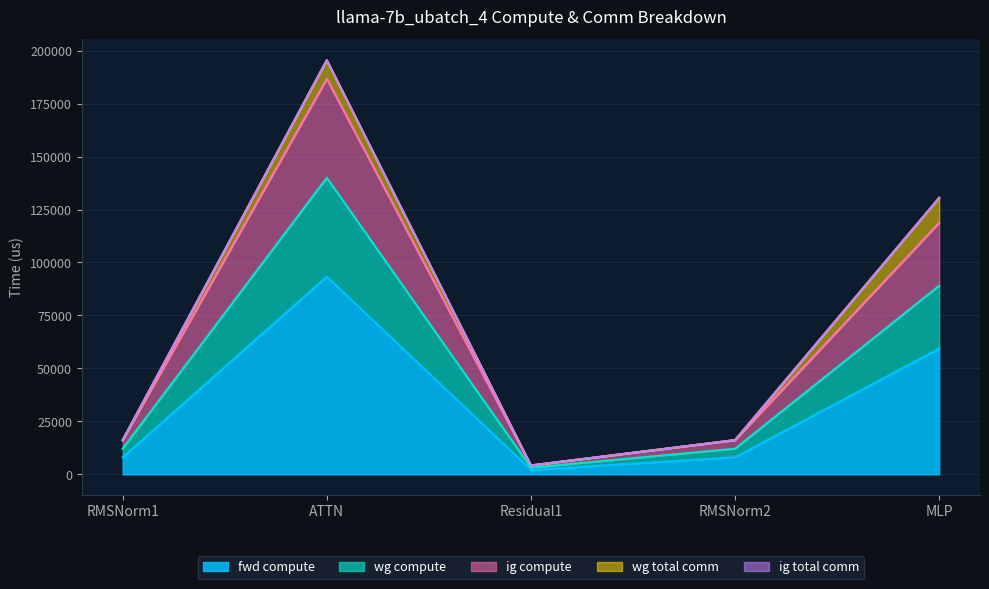

True or false: fwd compute has a value of 2110.3 at Residual1.

True